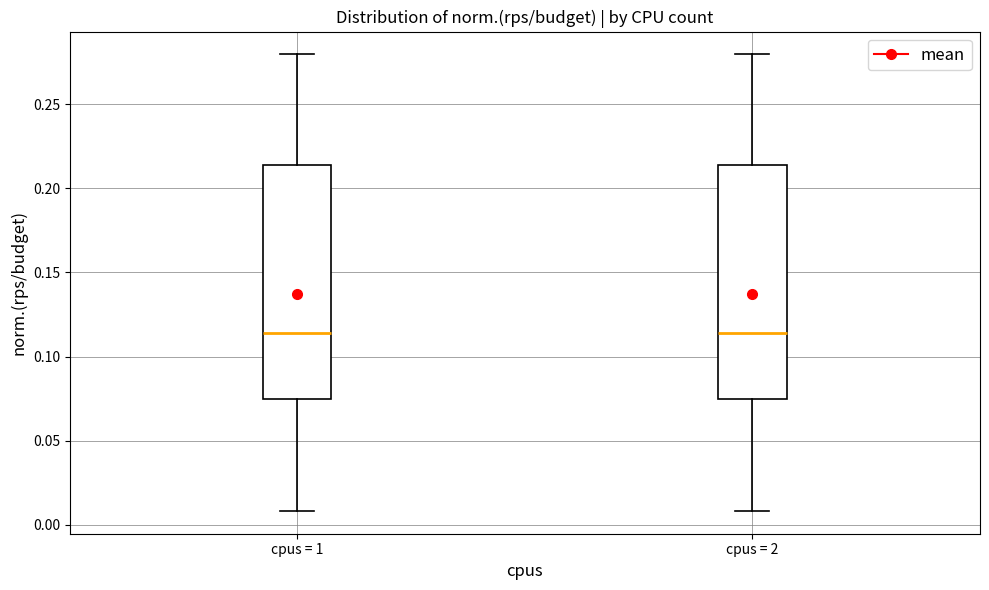

Where is the lower edge of the box for cpus = 2 on the y-axis? The values are not printed on the chart, so give them approximately, as read against the axis.

0.075